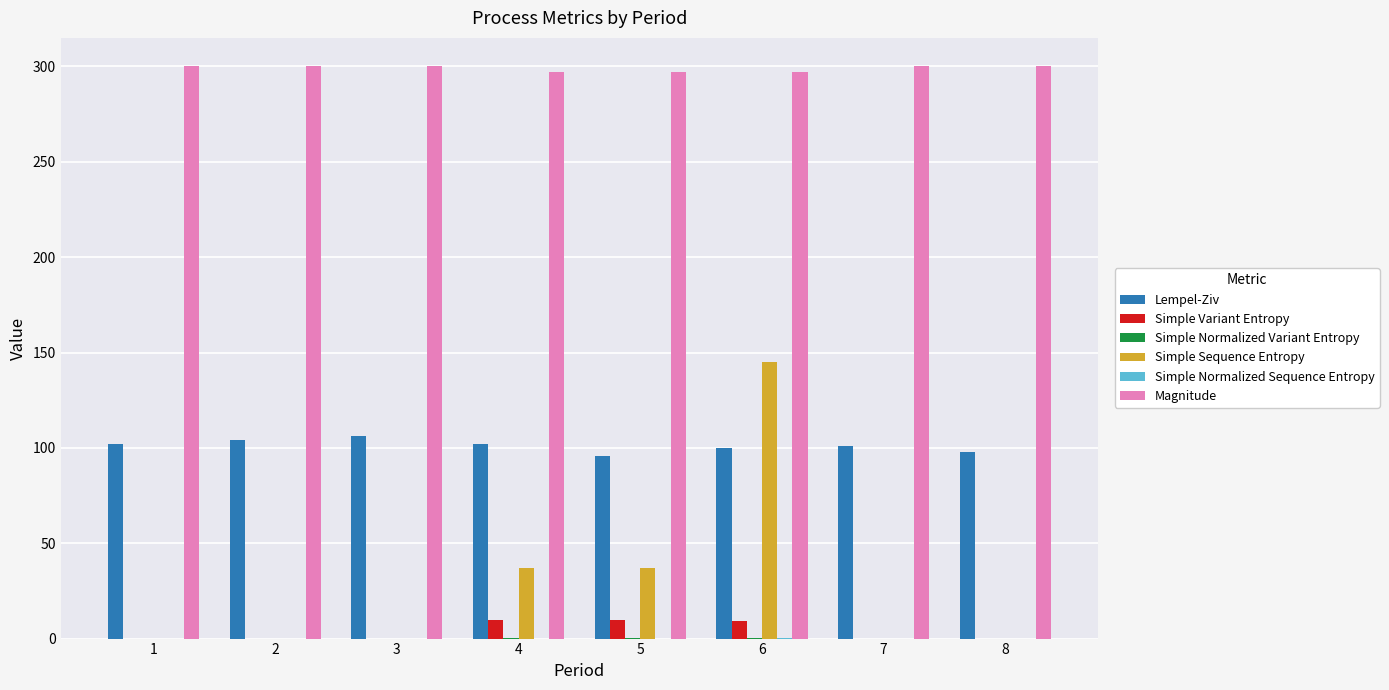

True or false: Simple Sequence Entropy has a value of 63.3 at 8.

False